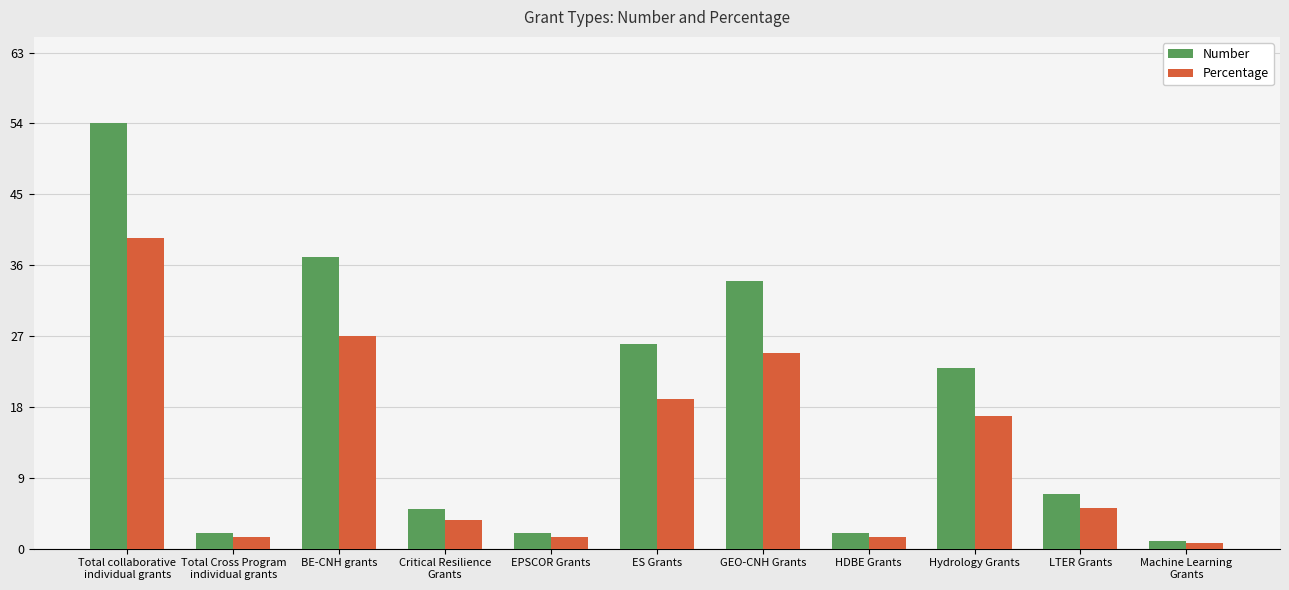

At which label is Percentage closest to 20?

ES Grants